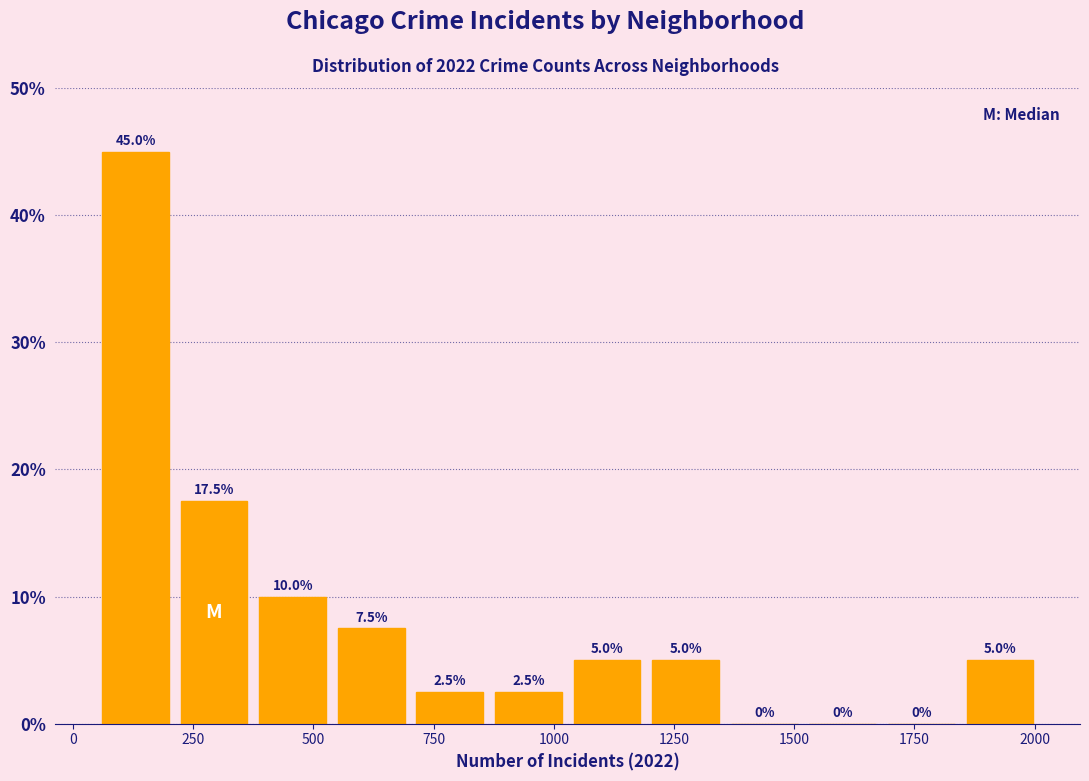

Around what value on the x-axis is the tallest bar? Give the approximate position of its centre, as read against the axis.

150